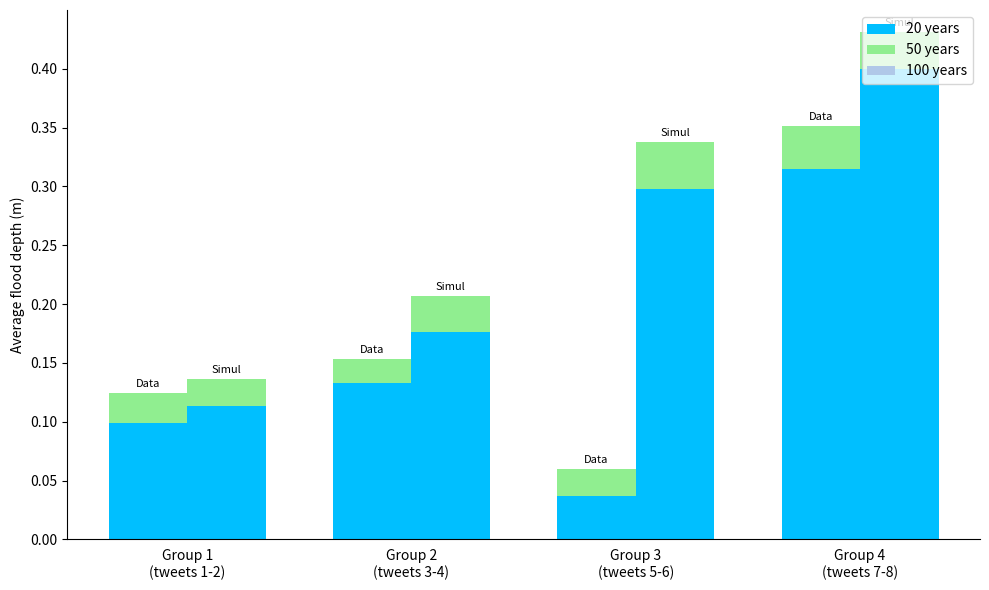

Rank the series at Group 1
(tweets 1-2) from highest to lowest value.

20 years, 50 years